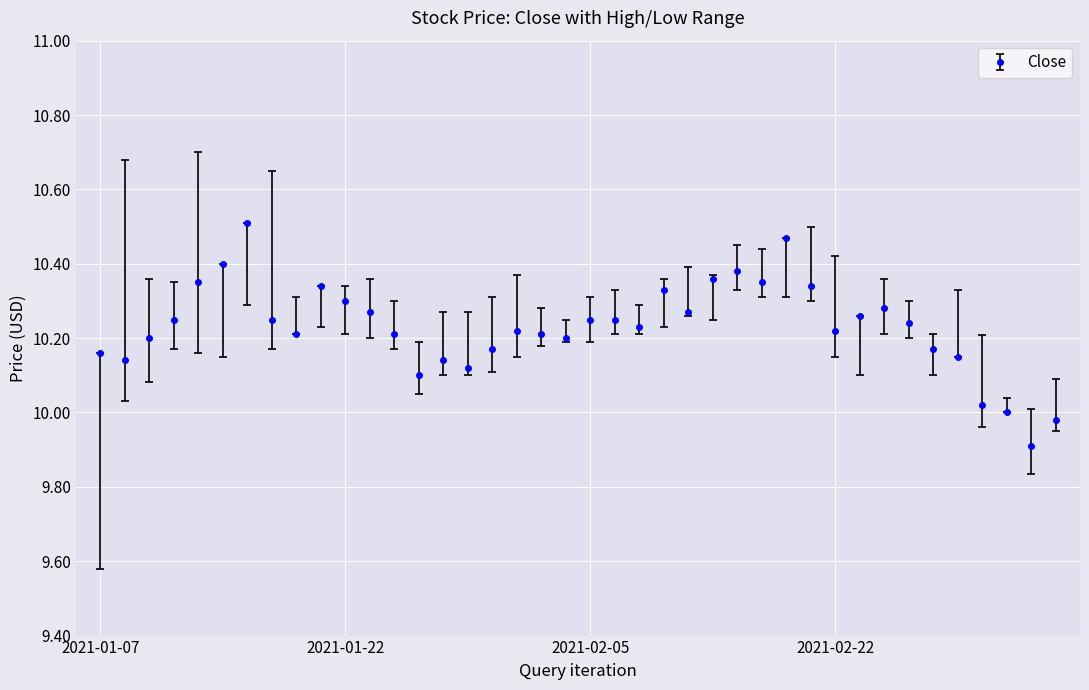

How many categories are shown in the chart?

40